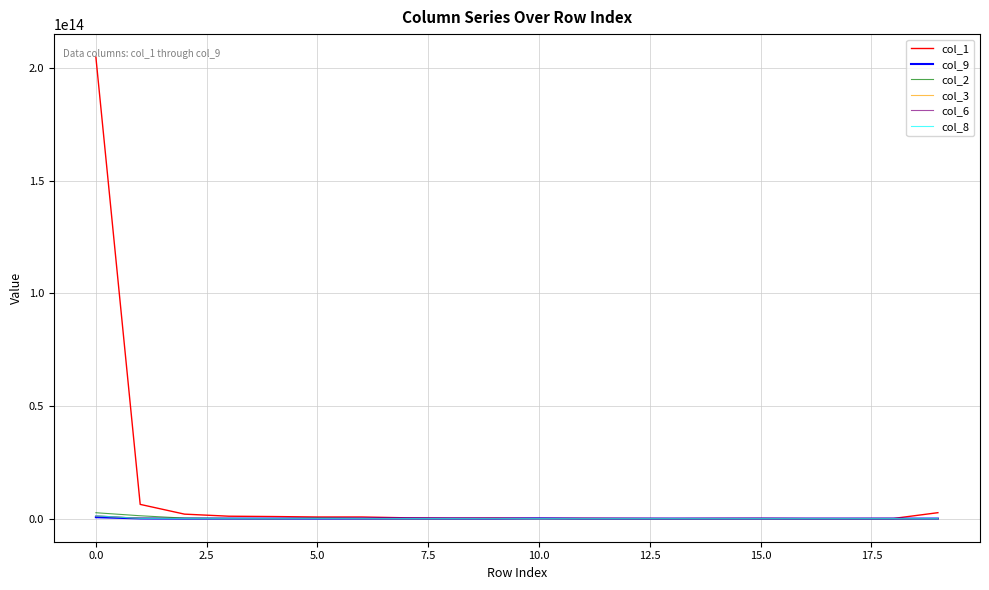

Which series has the widest spread of values?

col_1